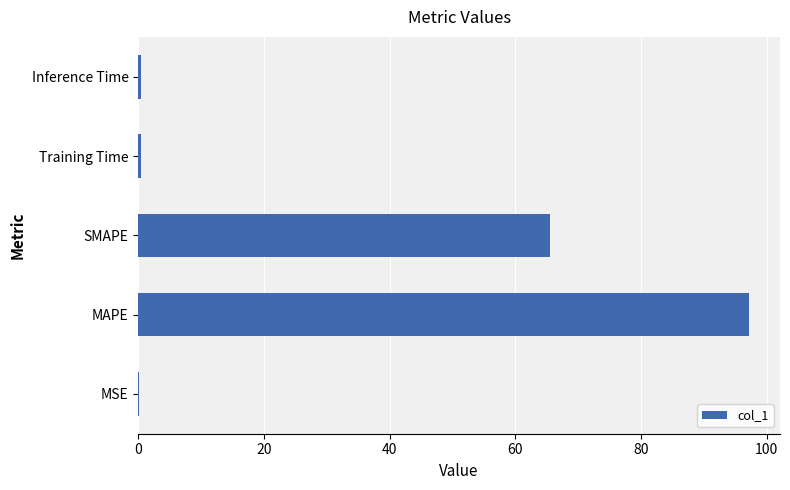

Which has a higher value, MAPE or MSE?

MAPE